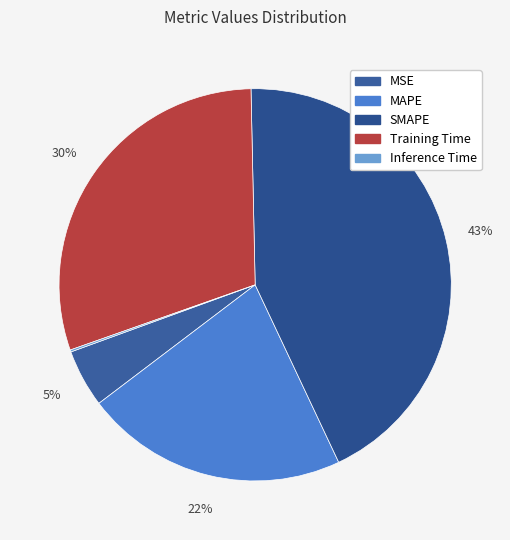

Is there any slice that represents more than half of the pie?

No